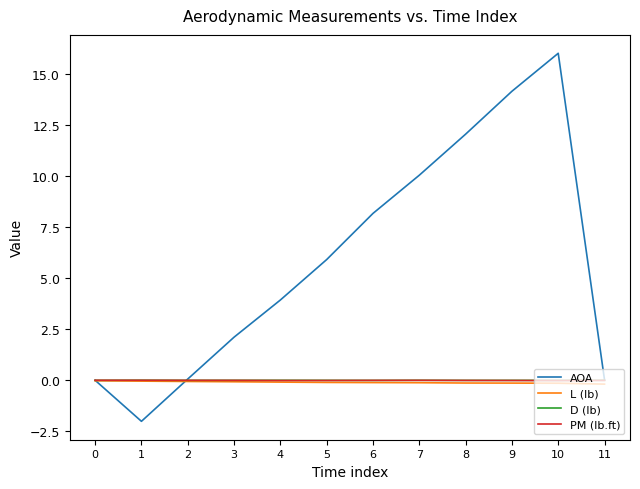

True or false: D (lb) has a value of 0.0 at 1.

True